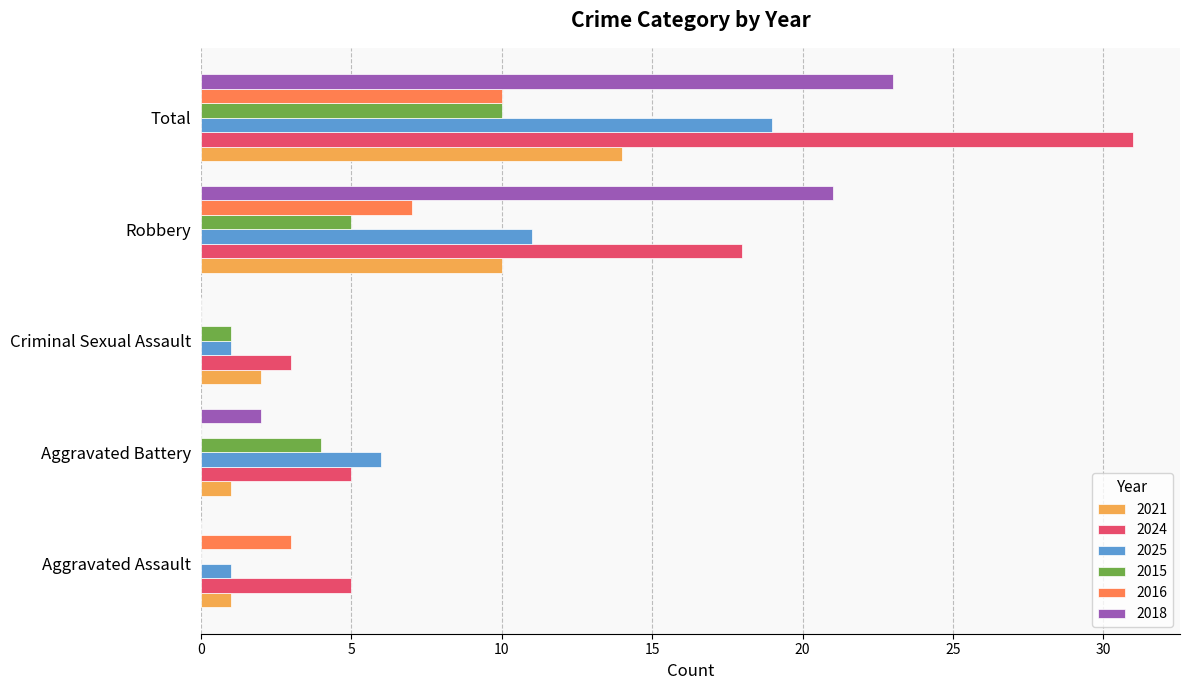

Between Aggravated Battery and Criminal Sexual Assault, which series saw the biggest shift?

2025